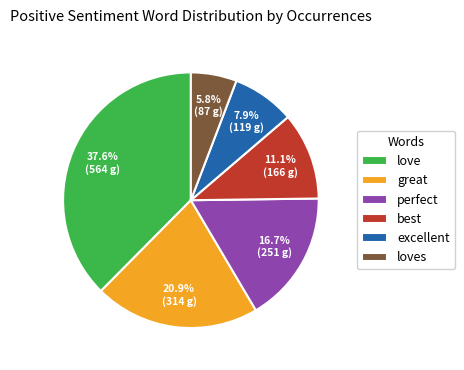

Rank the categories by value from lowest to highest.

loves, excellent, best, perfect, great, love